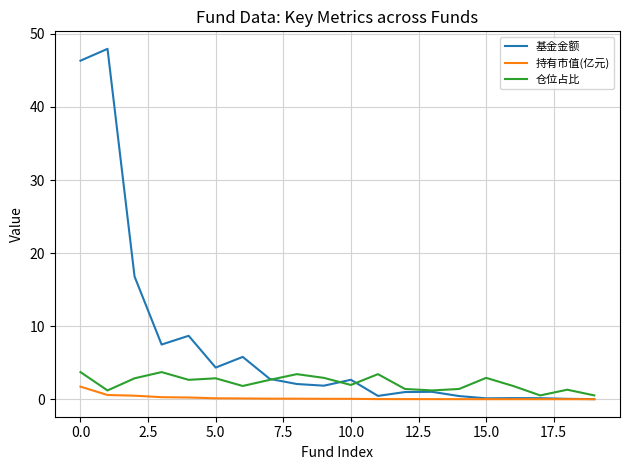

At how many categories does at least one series exceed 38?

2